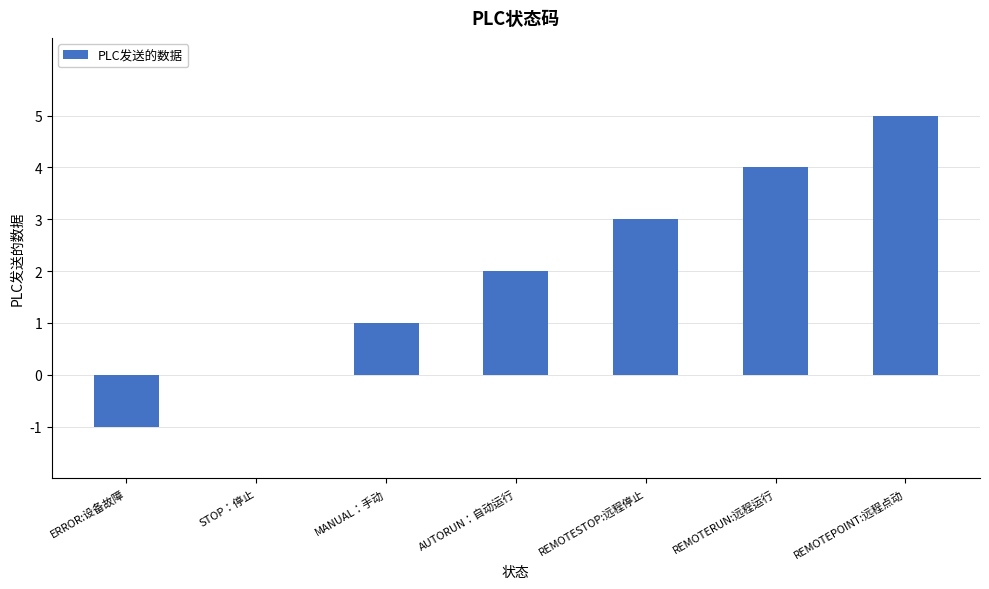

What is the sum of all values?

14